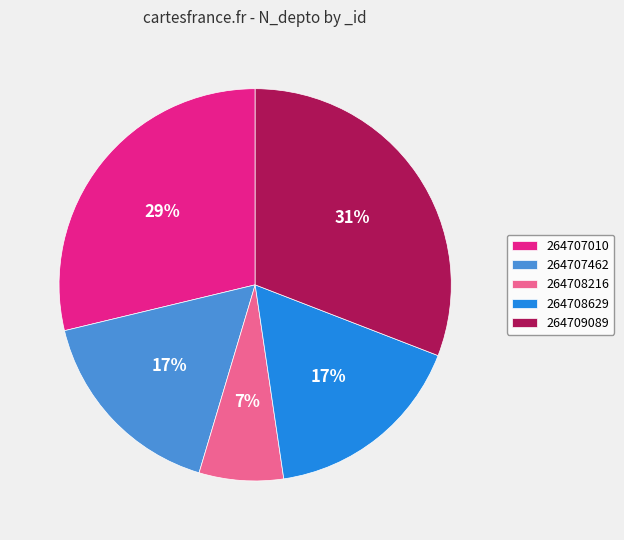

True or false: 264708216 accounts for 7% of the total.

True